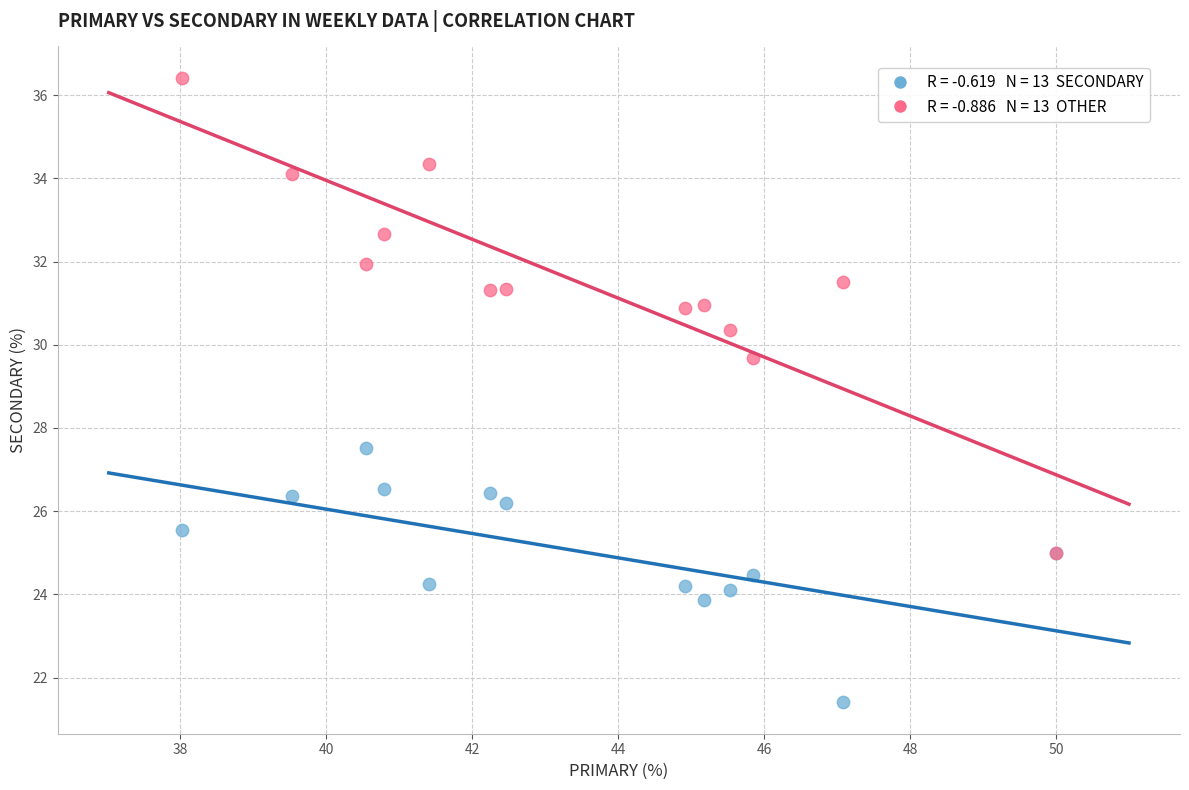

Across all series, what Y value is closest to 28?

27.5